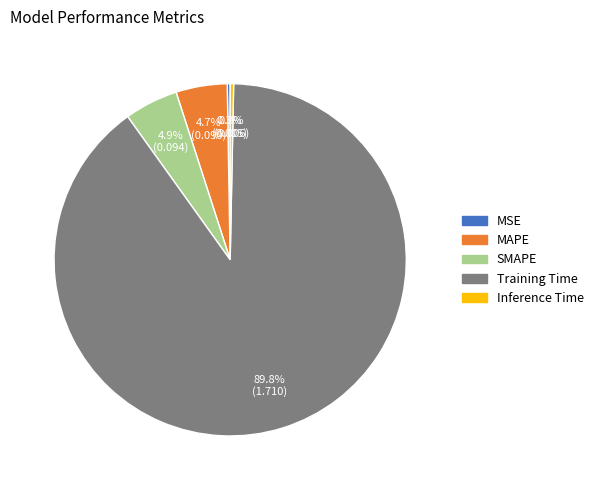

What is the majority slice?

Training Time